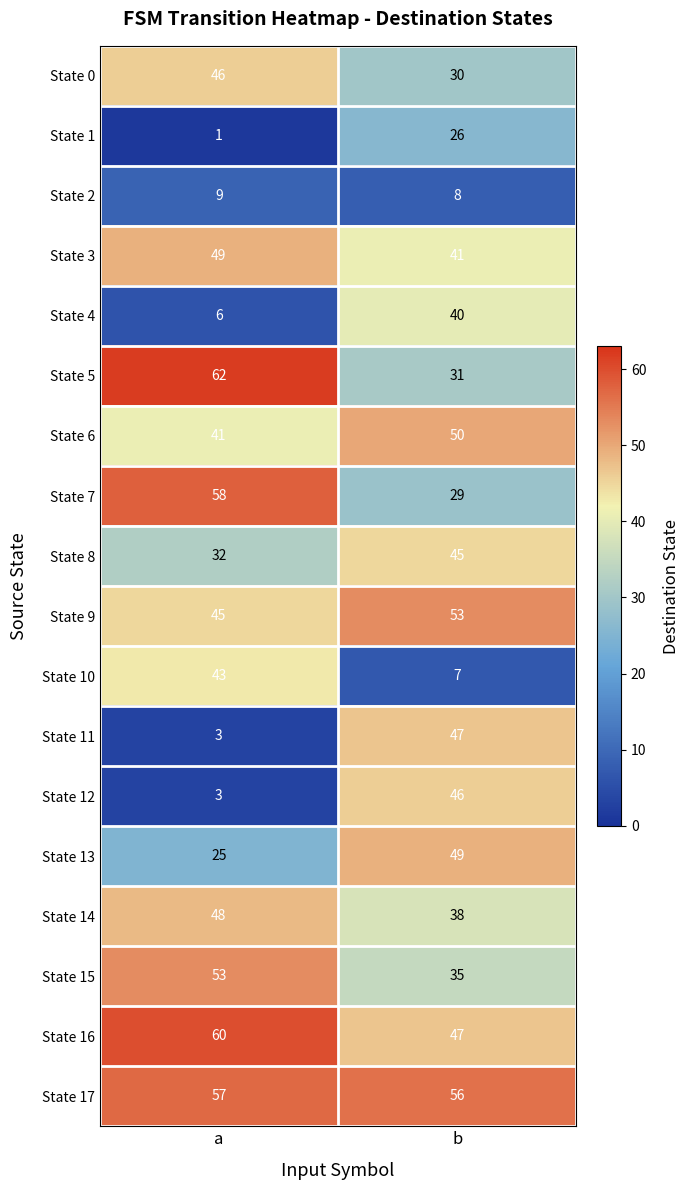

What value does the State 3 series have at b?

41